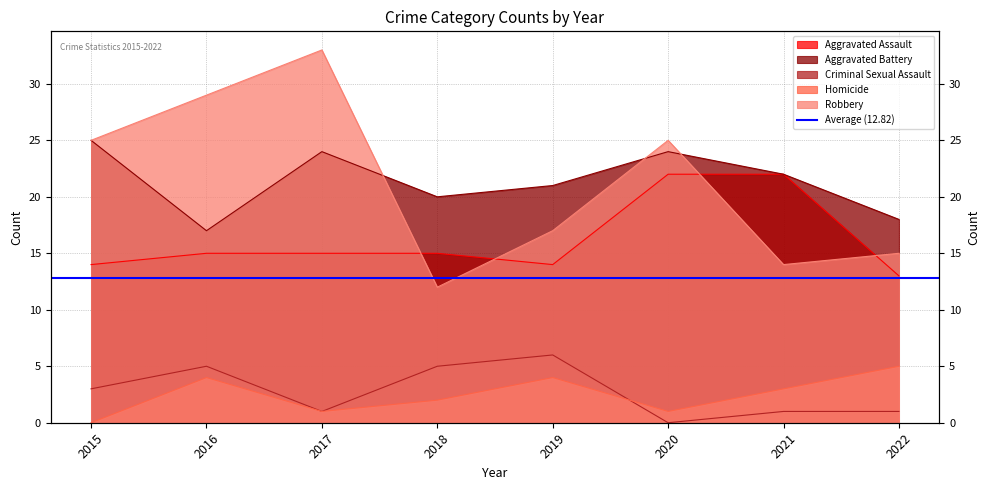

After their last crossing, which series has the higher values: Robbery or Aggravated Battery?

Aggravated Battery